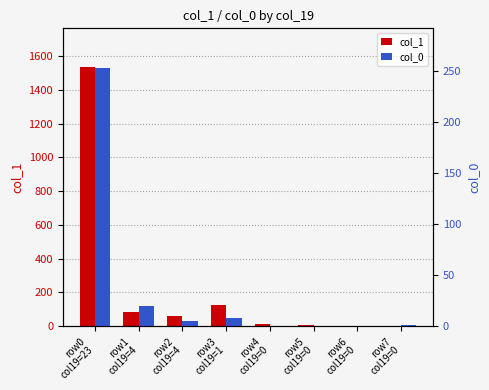

At how many categories does at least one series exceed 79?

3